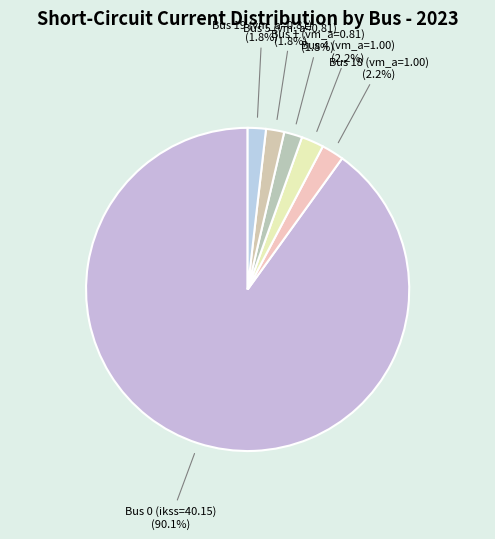

What percentage is NOT represented by Bus 5 (vm_a=0.81)?

98.2%